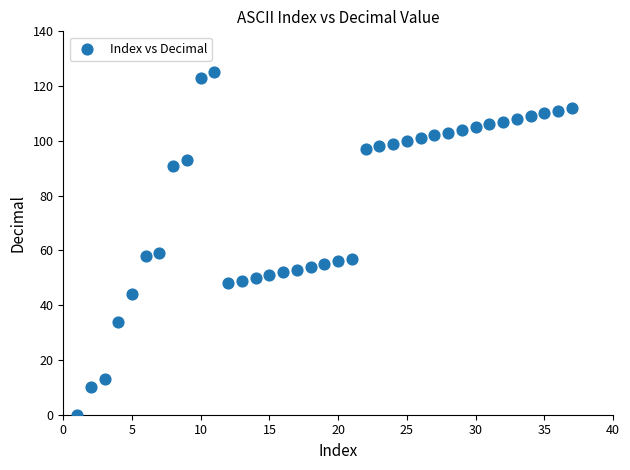

What is the range of Y values (max minus min)?

125